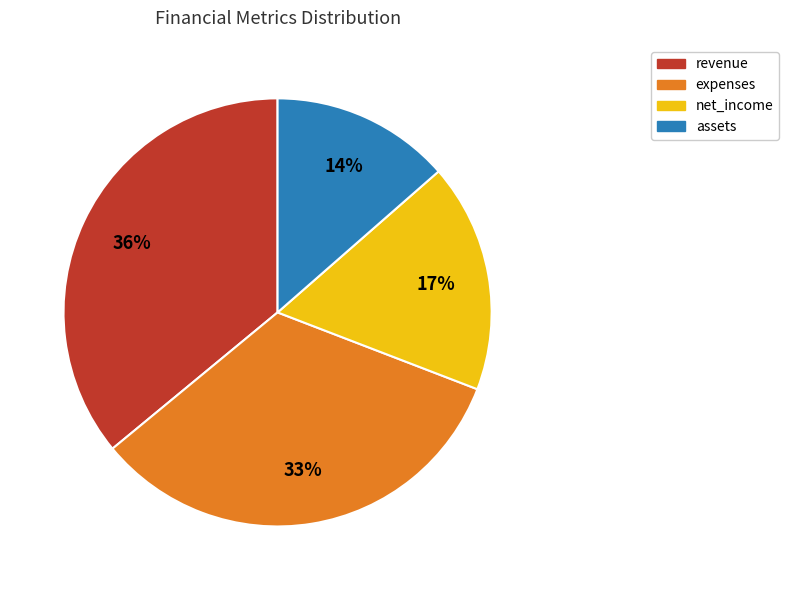

How many segments does this pie chart have?

4